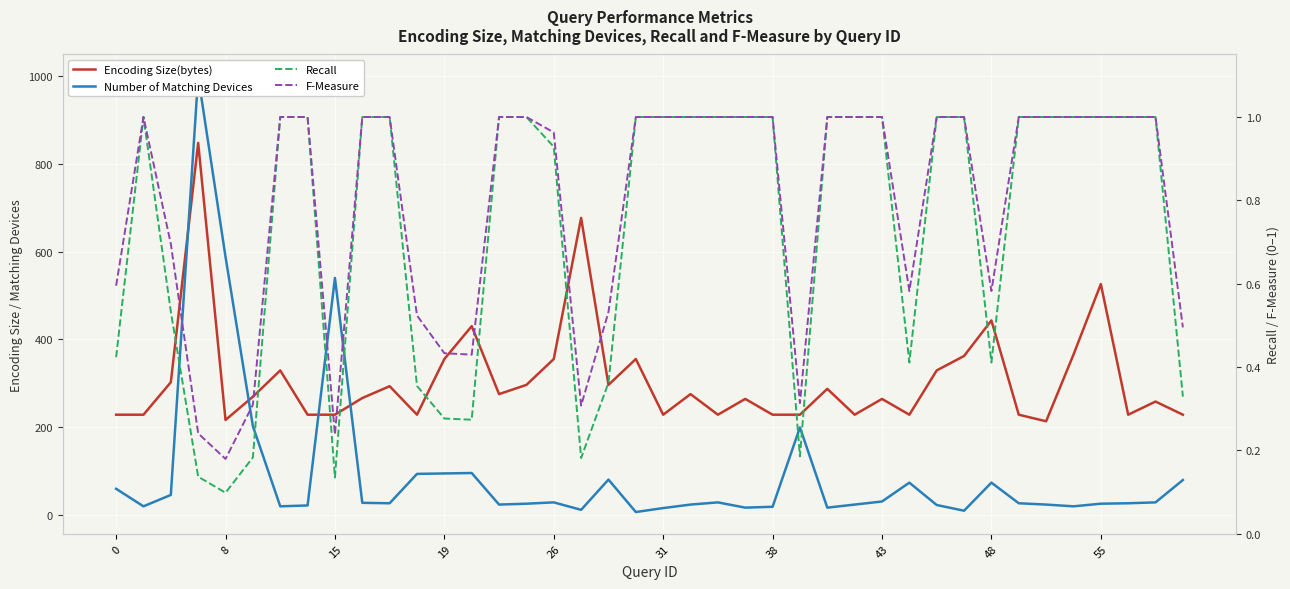

What is the value of the Encoding Size(bytes) point at the 23rd from the left?

228.0